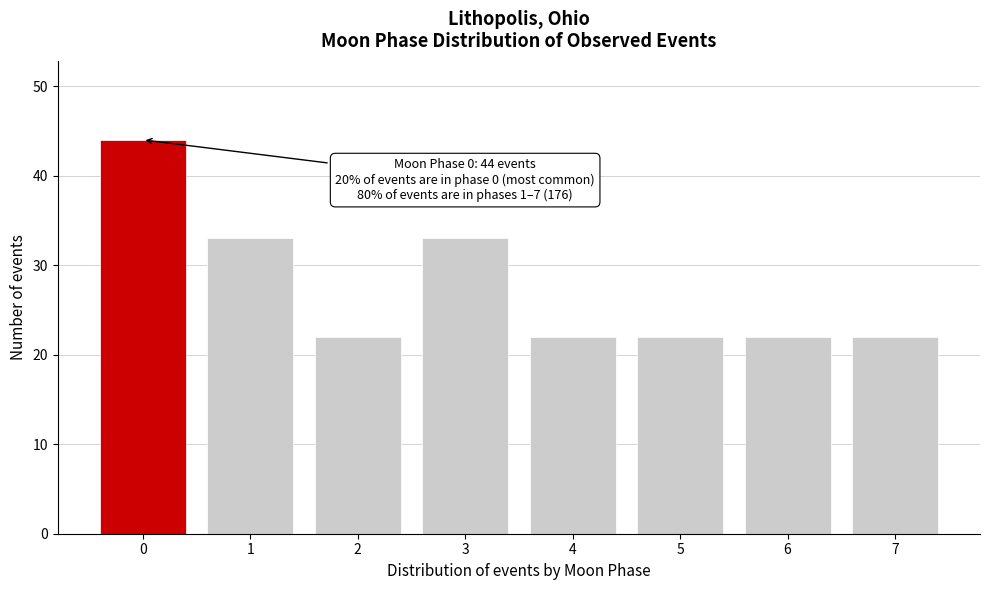

Reading left to right, list all the values displayed in this chart.

0=44	1=33	2=22	3=33	4=22	5=22	6=22	7=22